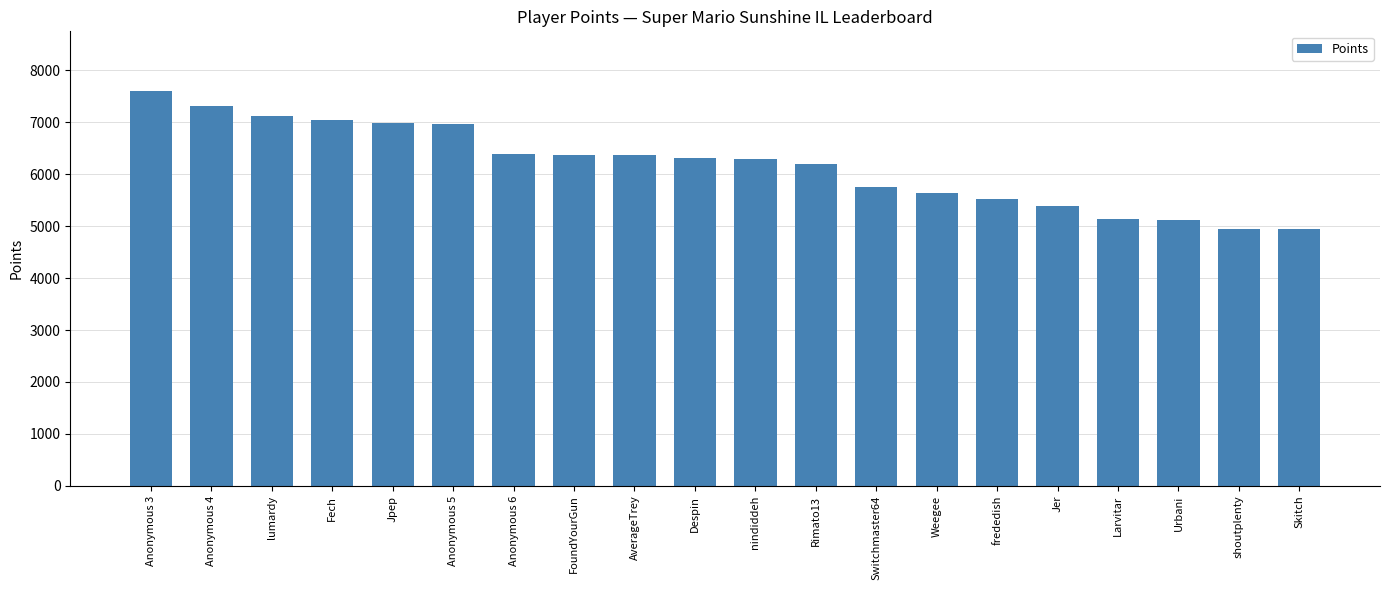

What is the difference between the values at Anonymous 3 and Switchmaster64?

1847